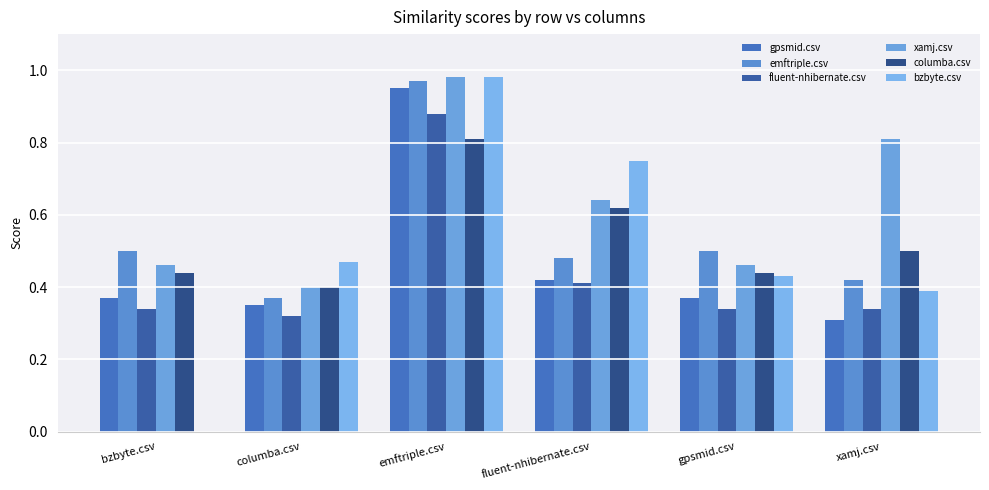

Are the bars grouped side by side (vs. stacked)?

Yes